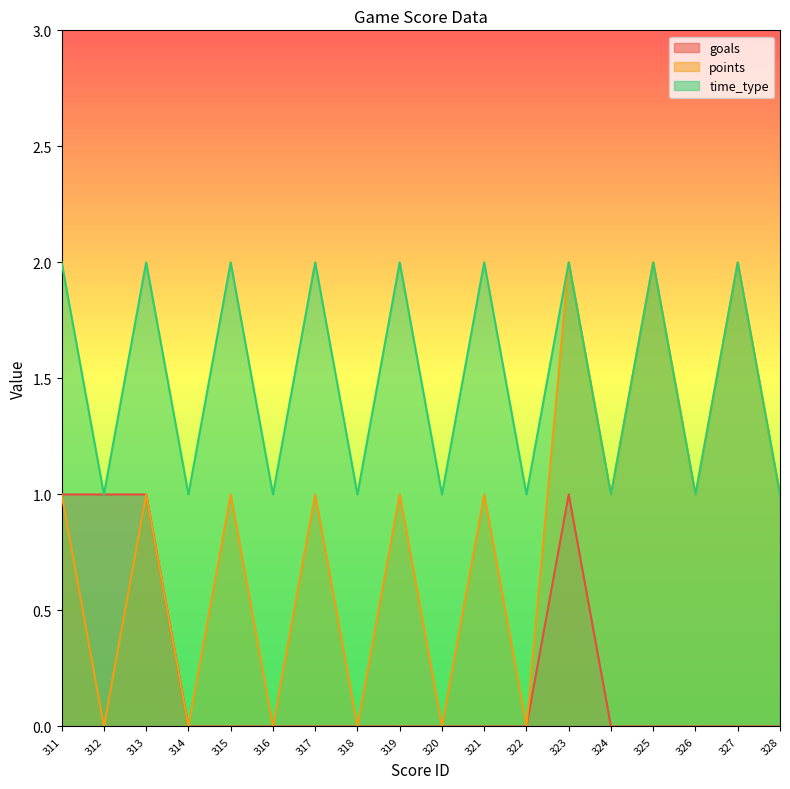

The value of points at 318 is -1. True or false?

False